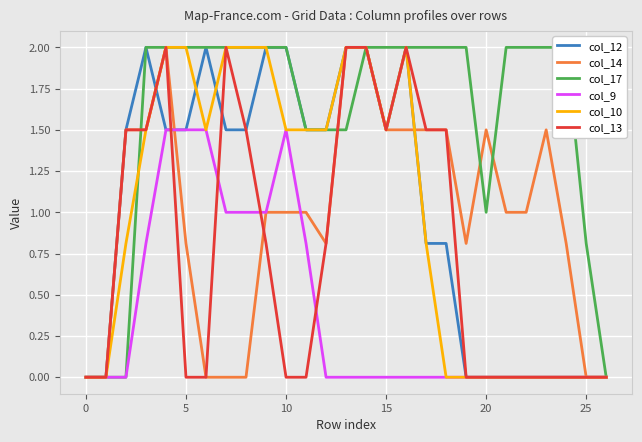

What is the highest value of the col_10 series?

2.0